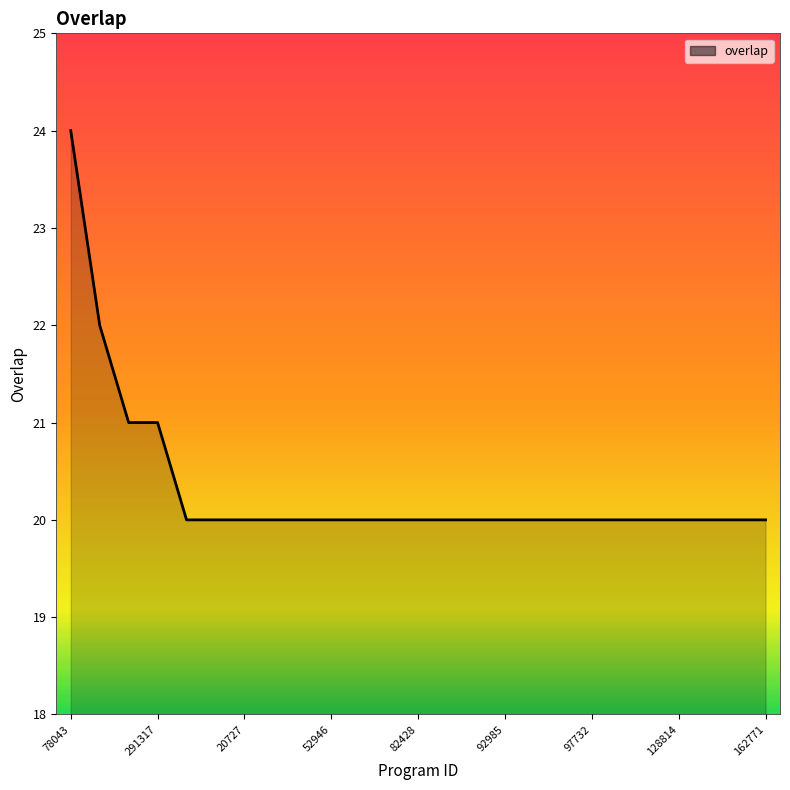

What is the maximum value shown in the chart?

24